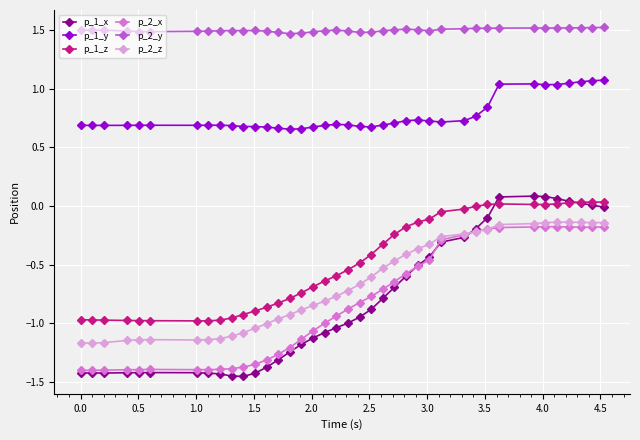

Which series has the largest total across all categories?

p_2_y